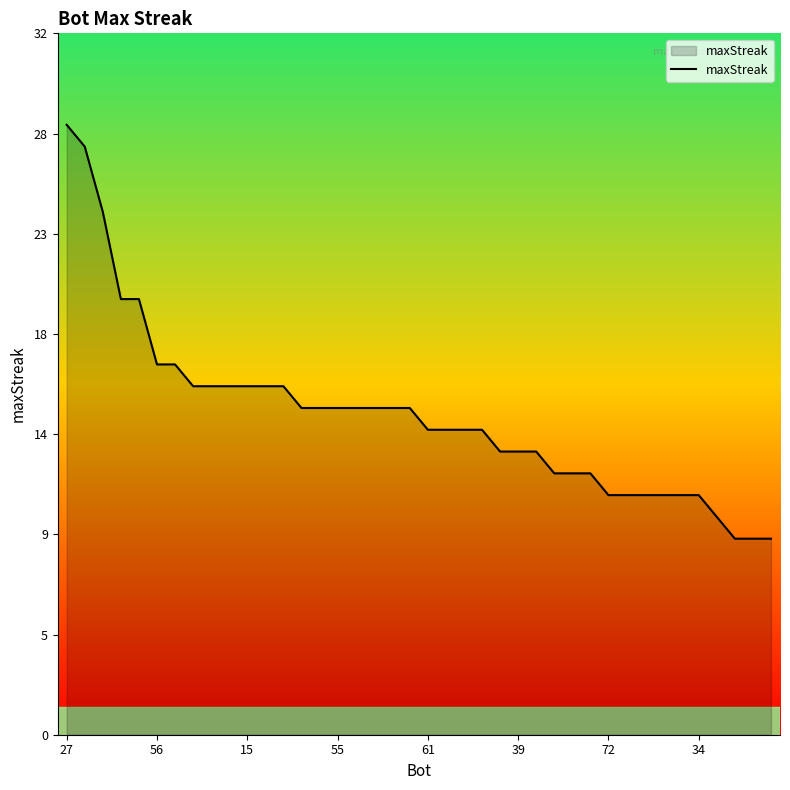

True or false: the data has more than 2 interior local peaks.

False